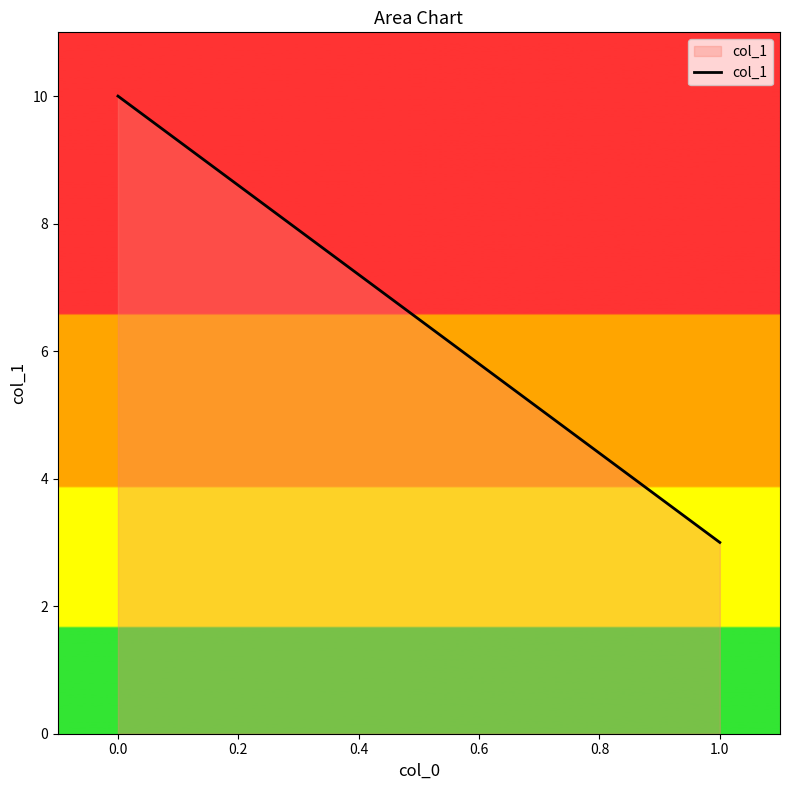

What is the sum of the values at 0.0 and 1.0?

13